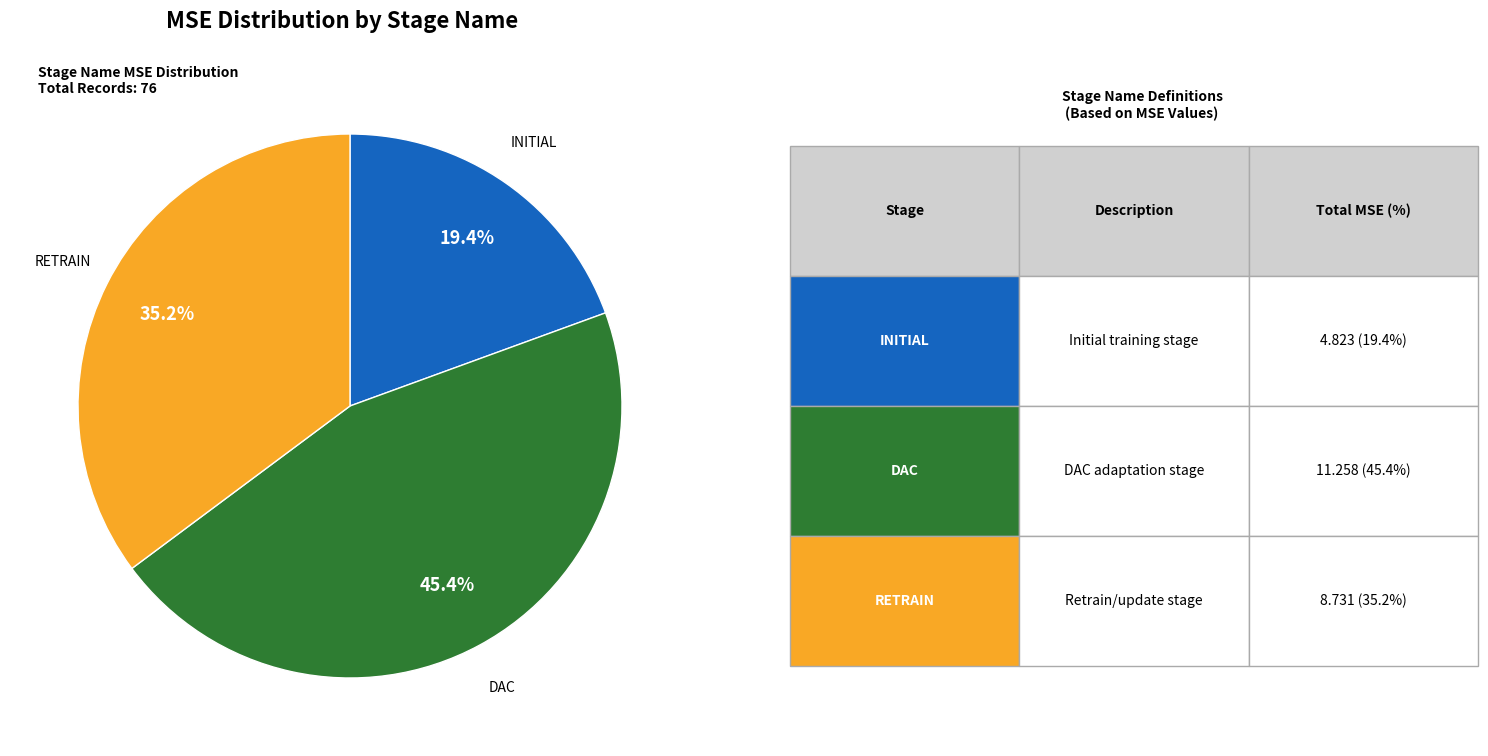

Count the number of slices in the pie.

3